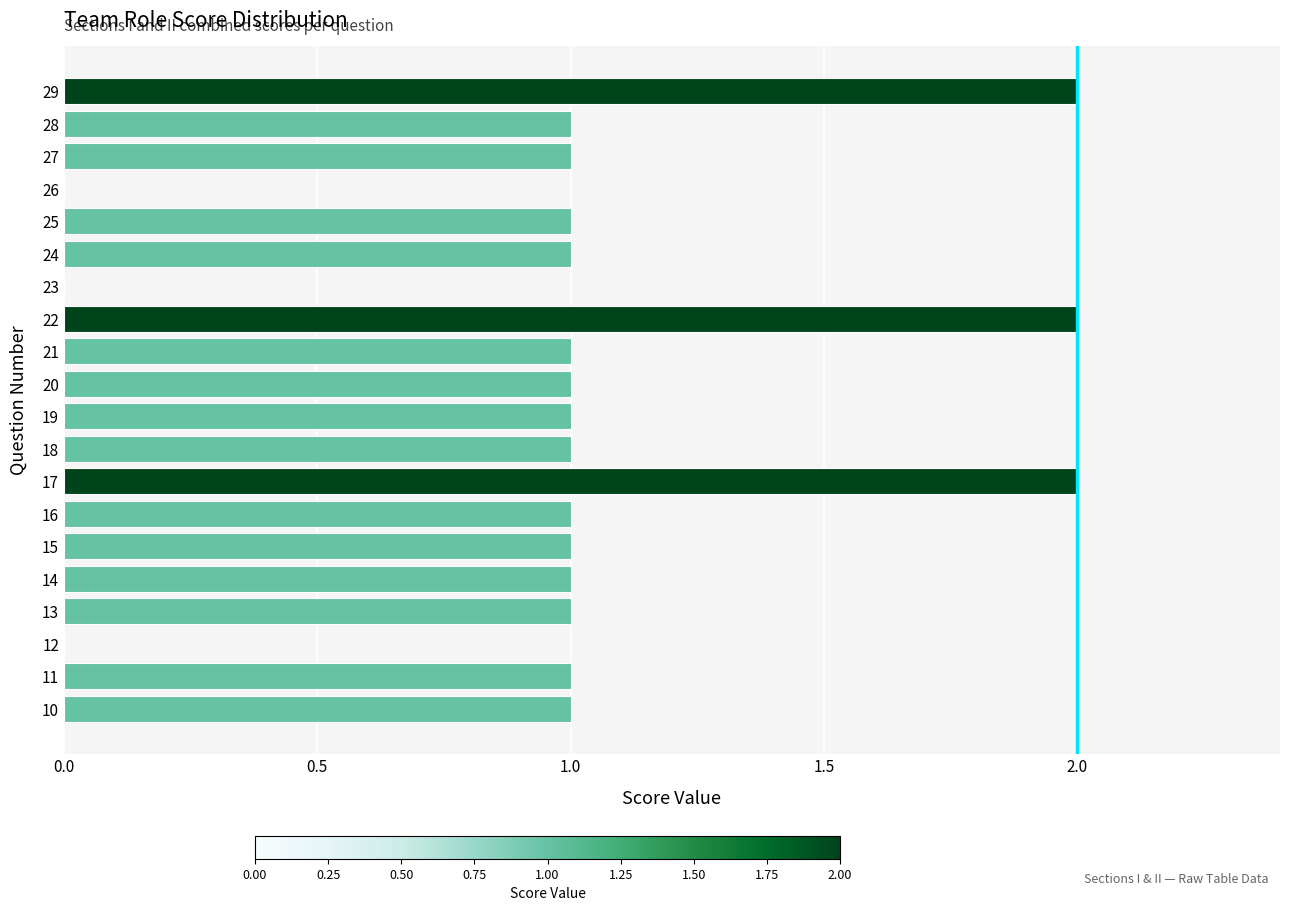

What is the sum of all values?

20